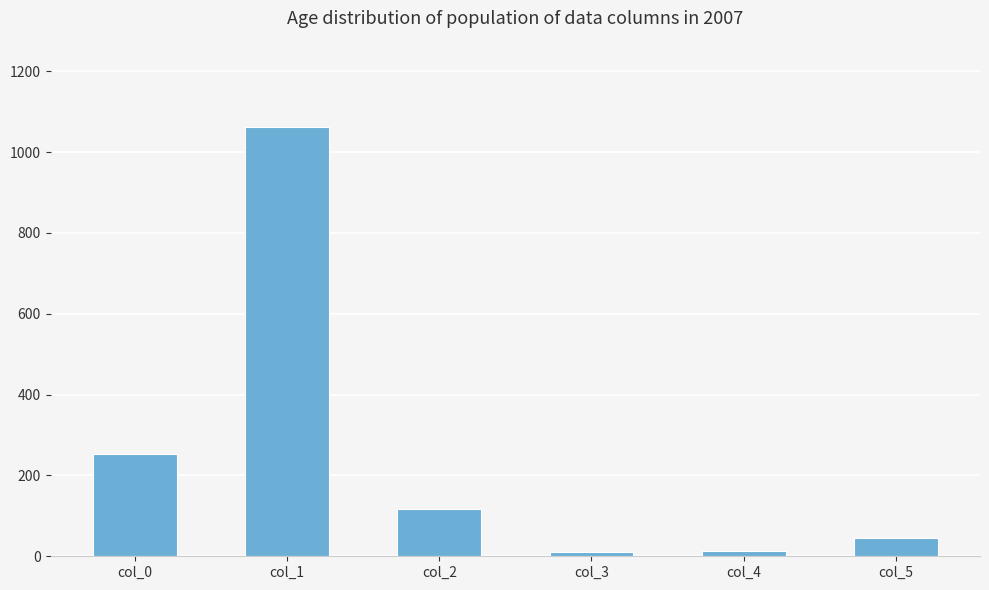

What is the difference between the values at col_1 and col_3?

1053